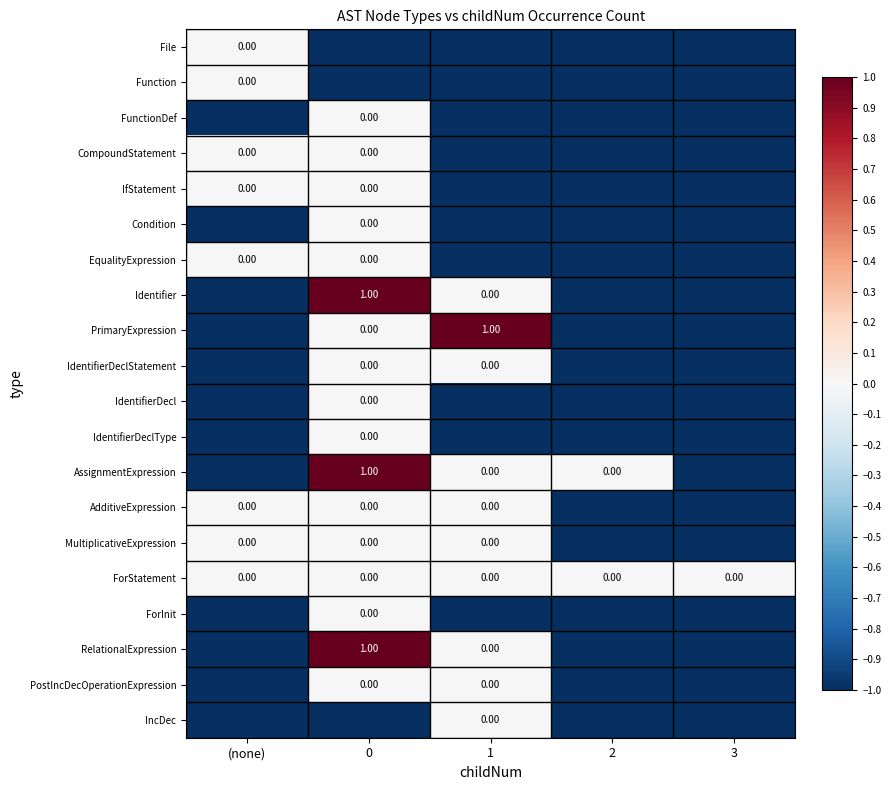

What is the sum of all Identifier values?

-2